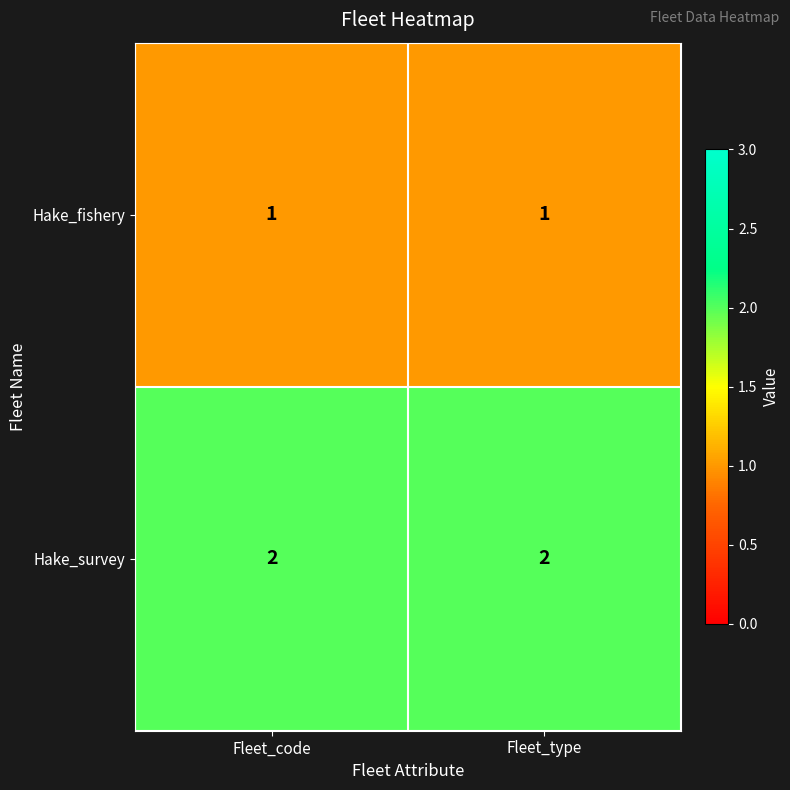

Reading left to right, transcribe all the data shown in this chart.

Hake_fishery: 1	1
Hake_survey: 2	2